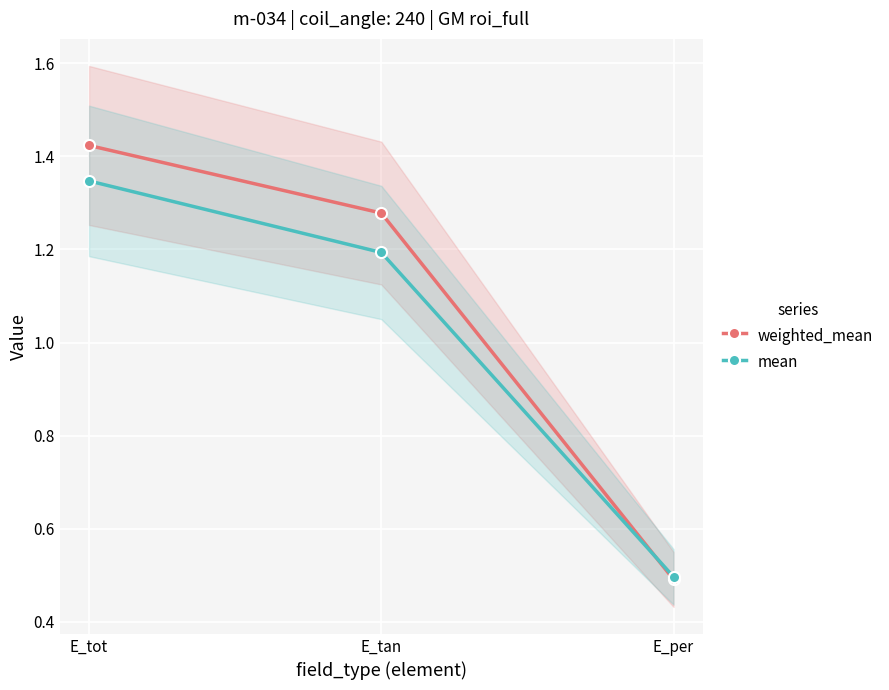

What are all the series names shown in the legend?

weighted_mean, mean